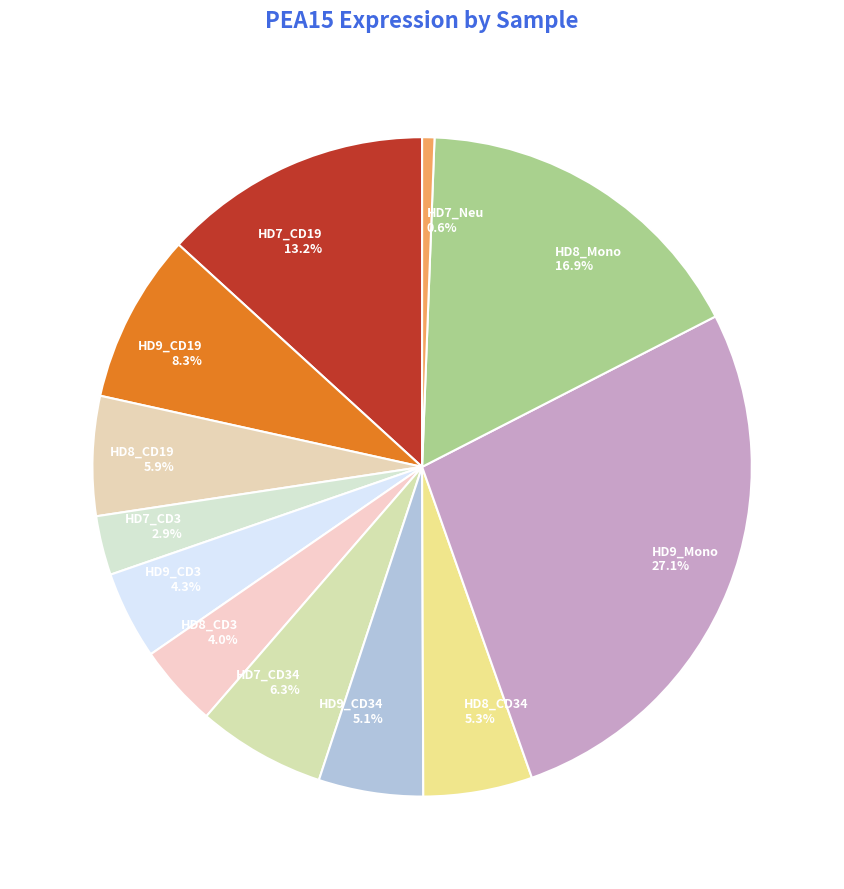

Is HD8_CD34 the majority of the pie?

No